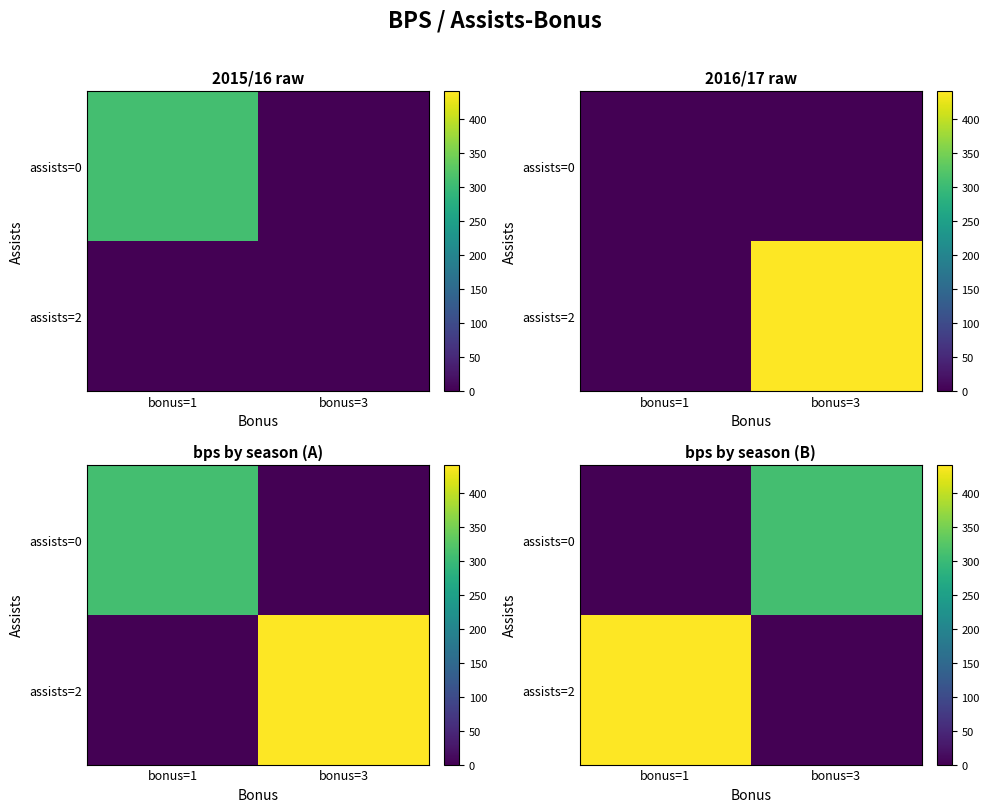

Which has a higher value, bonus=3 or bonus=1?

bonus=3